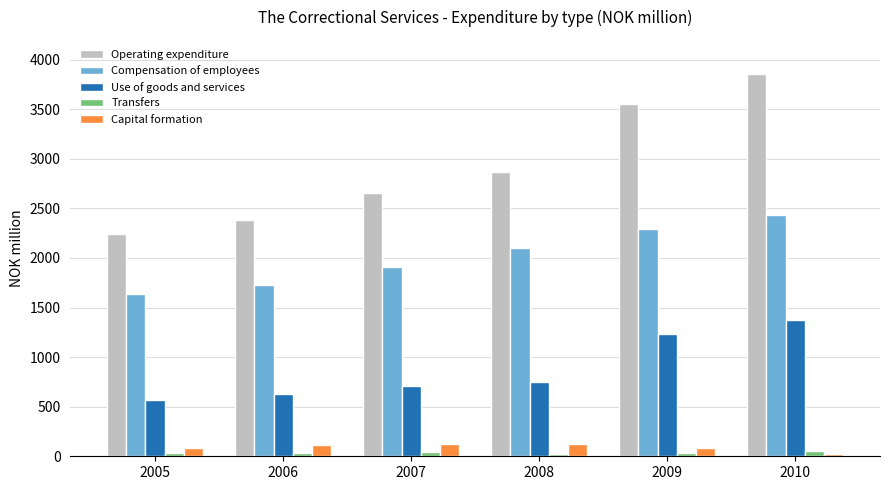

What is the greatest value displayed?

3859.7